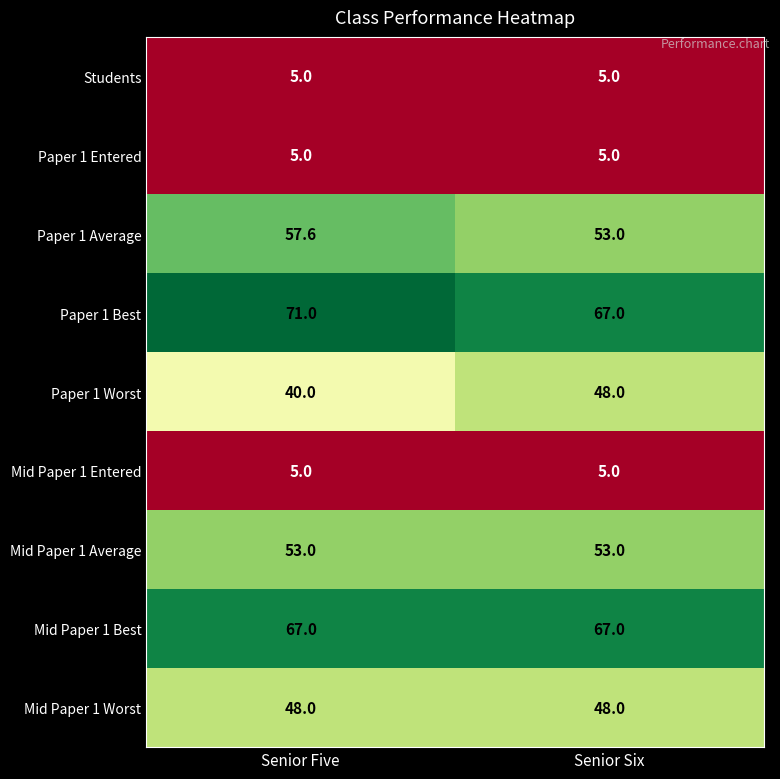

The value of Paper 1 Worst at Senior Six is 48.0. True or false?

True